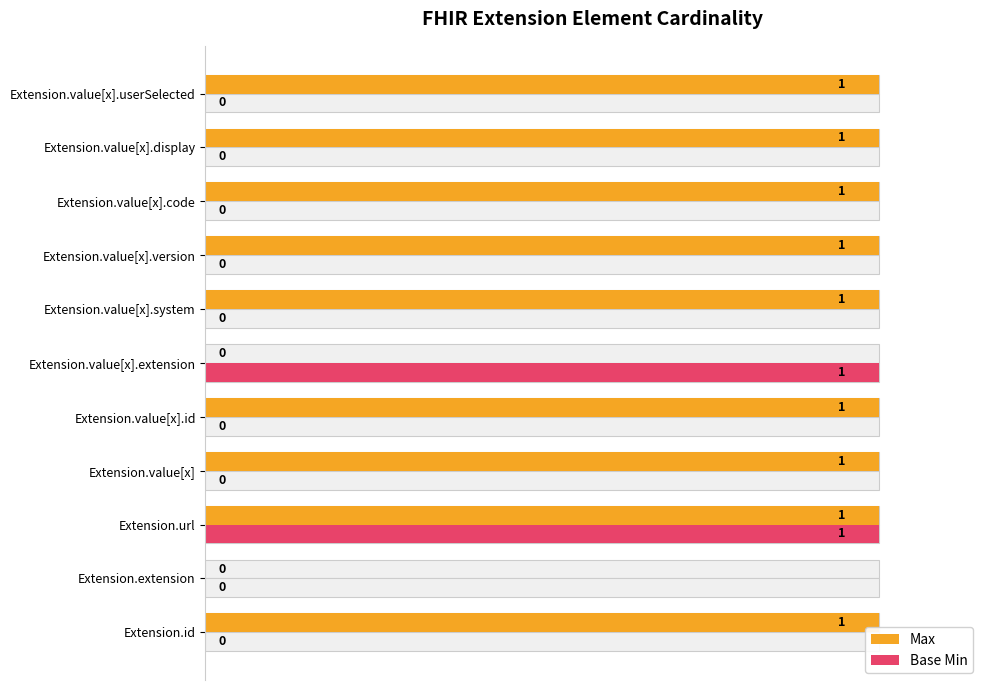

Which series has the widest spread of values?

Max